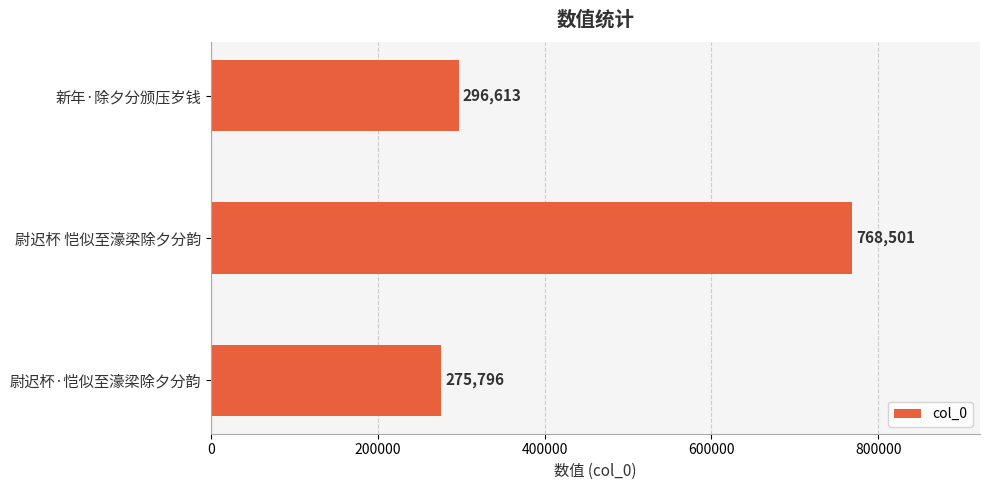

Which label corresponds to the largest value in the chart?

尉迟杯 恺似至濠梁除夕分韵